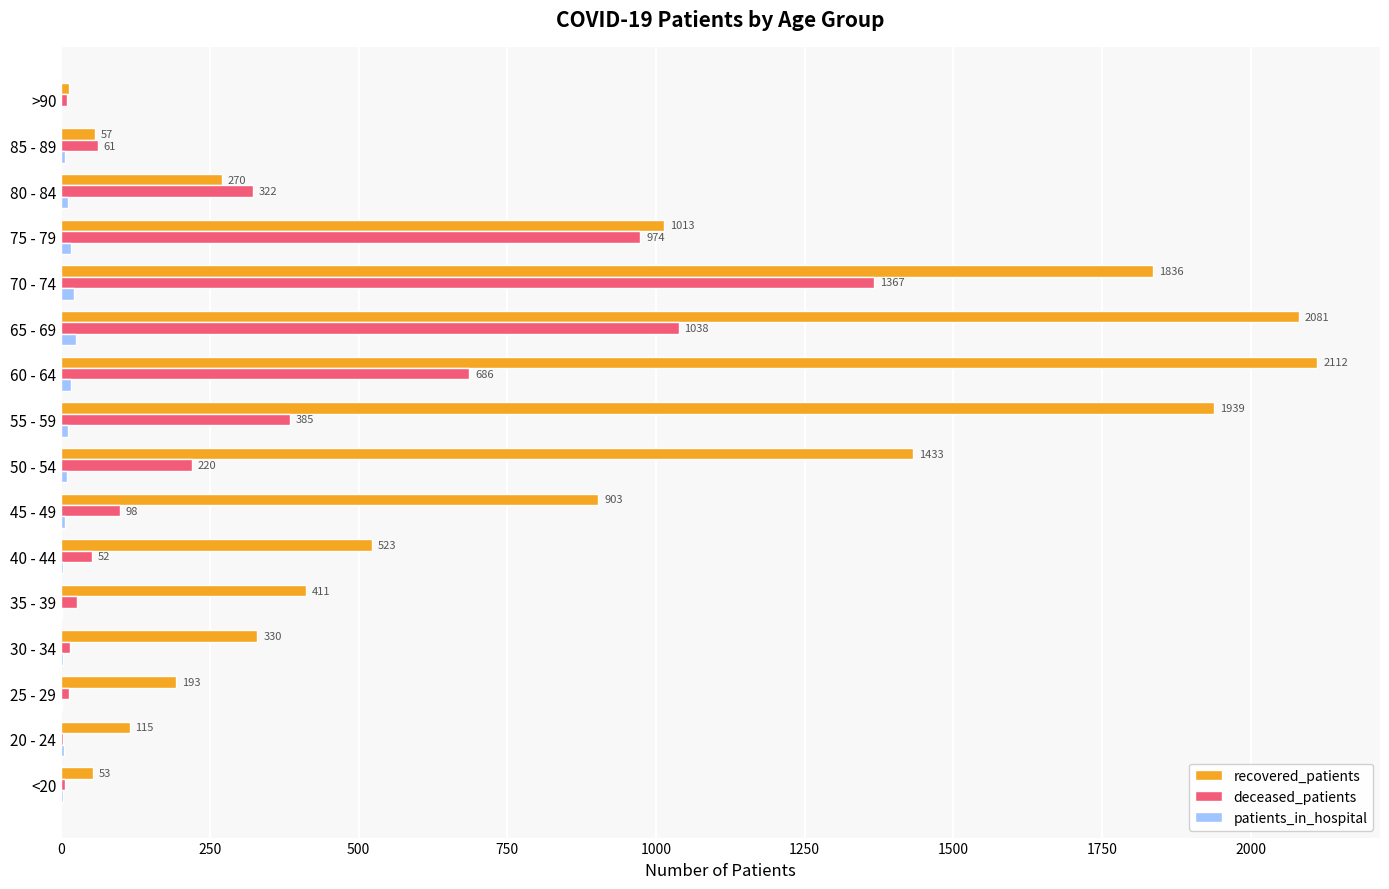

At which category is the sum across all series the highest?

70 - 74